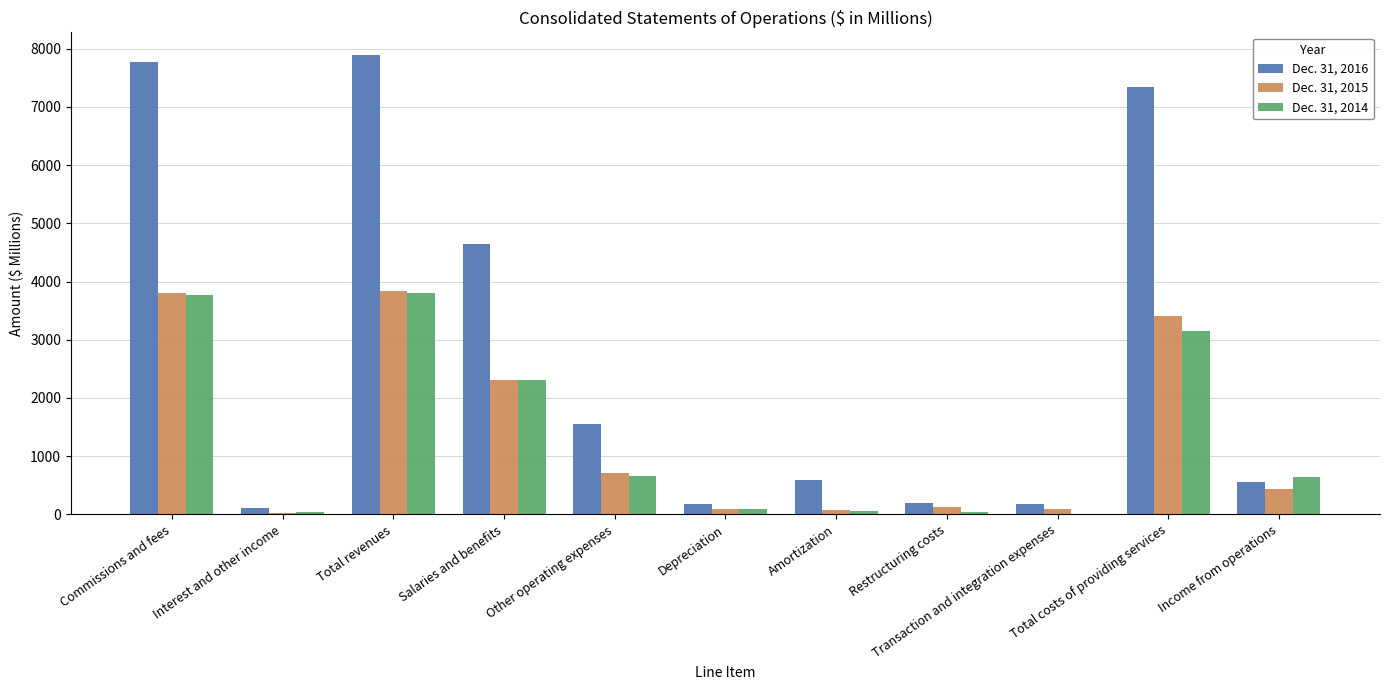

How many series are shown in this chart?

3